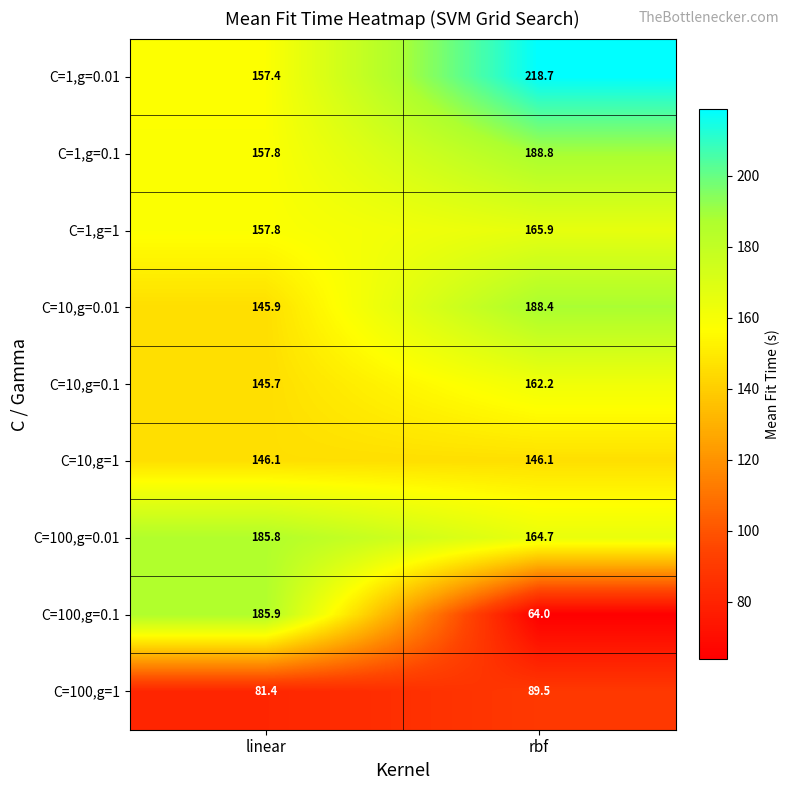

The C=100,g=1 series shows 81.4 at linear. True or false?

True